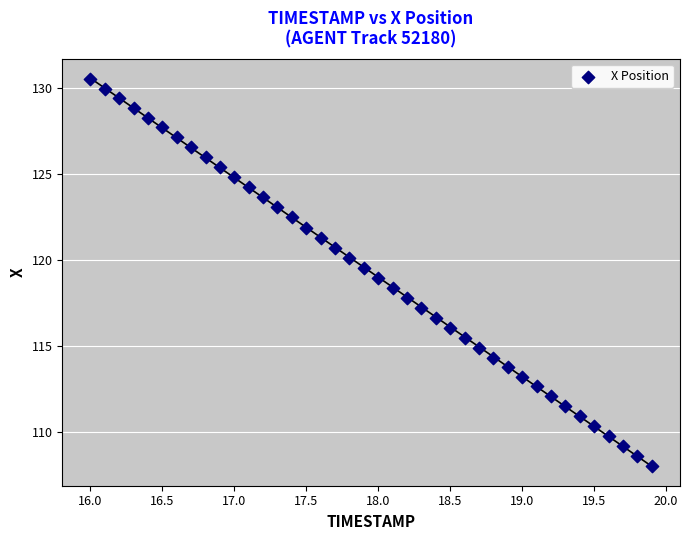

What is the range of Y values (max minus min)?

22.5